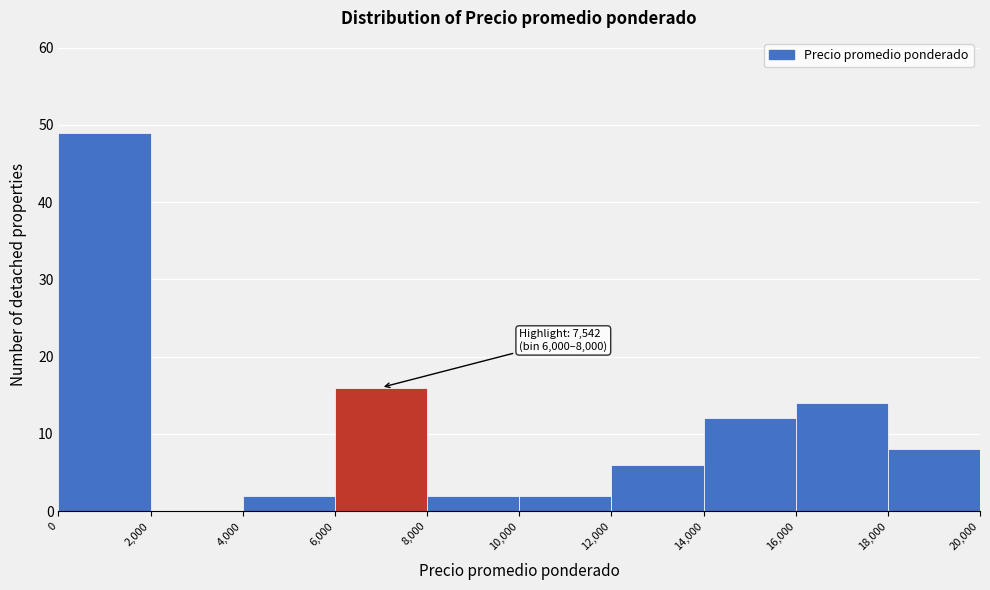

Over which range of the x-axis is the bar tallest?

0 to 2,000